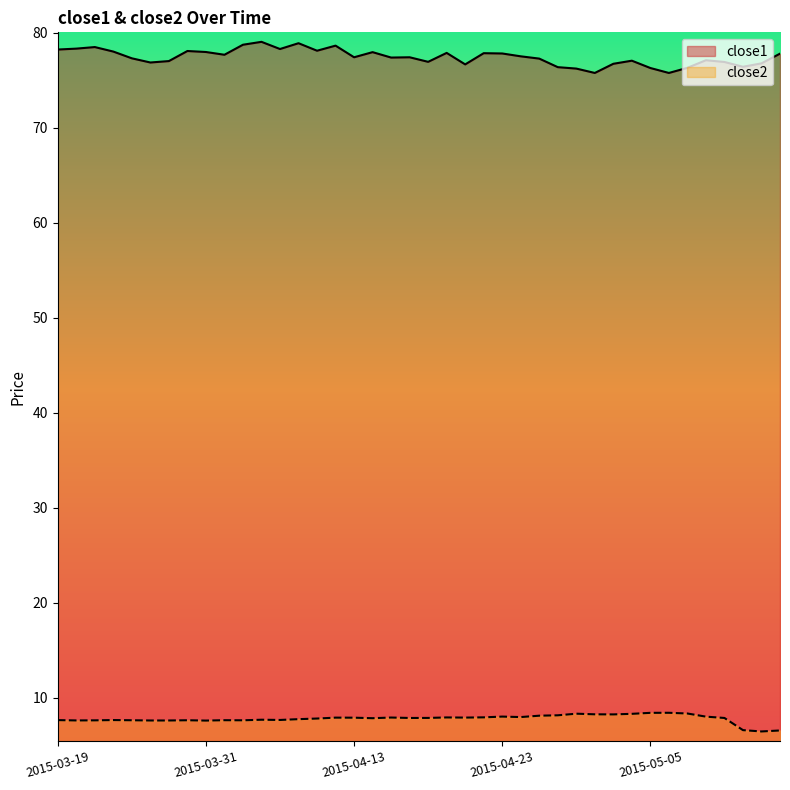

What is the greatest value displayed?

79.0